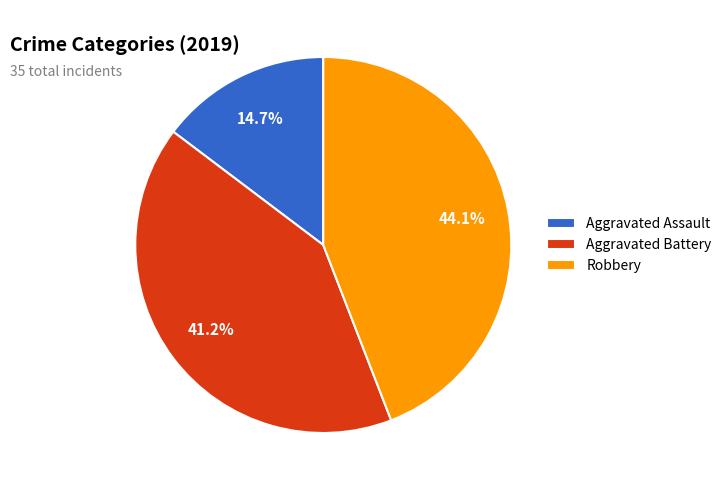

The Aggravated Assault slice represents 15% of the pie. True or false?

True